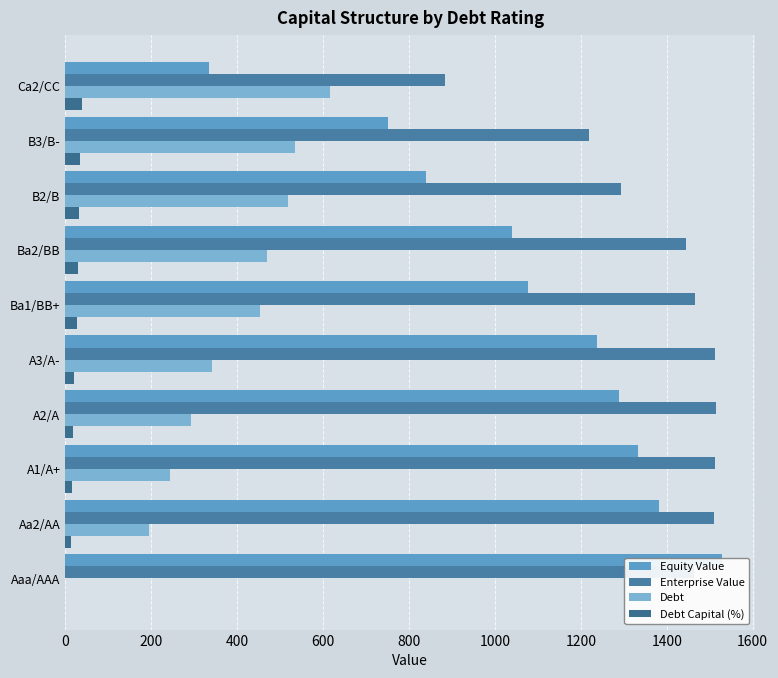

Read the Debt value at Aa2/AA.

194.6